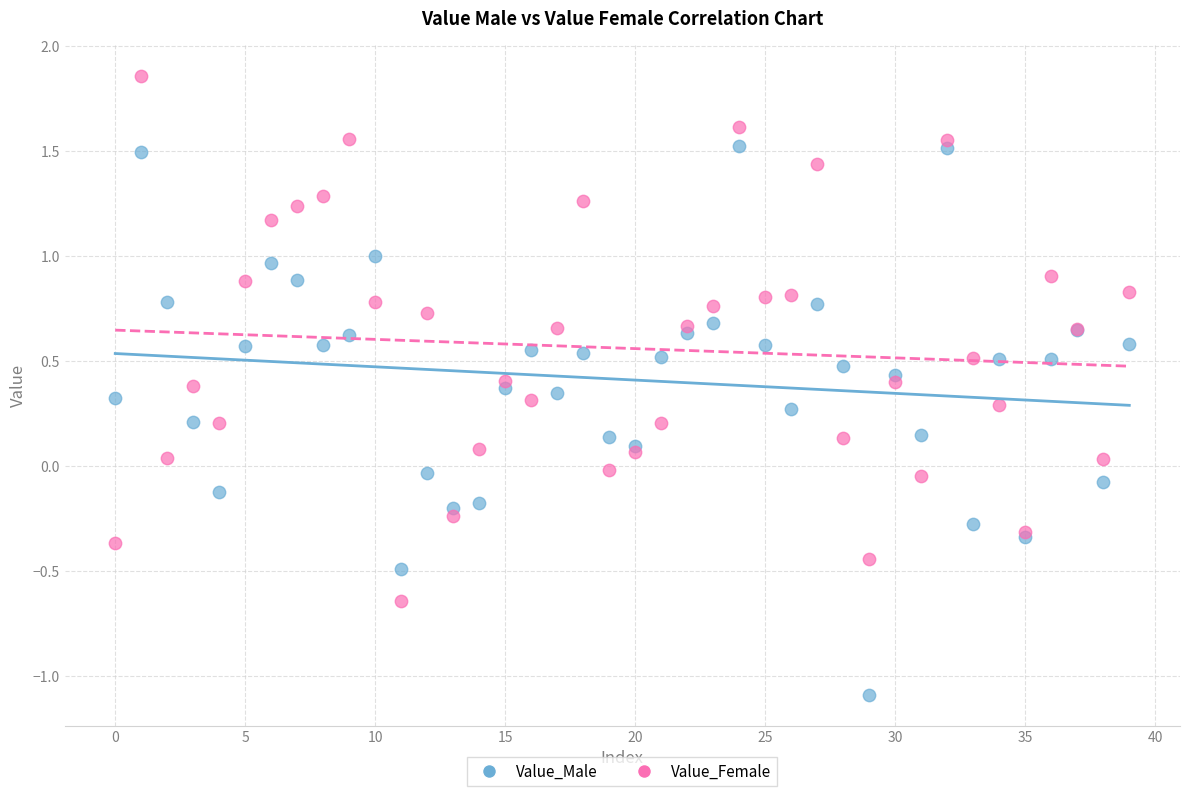

Which series reaches the maximum Y coordinate?

Value_Female